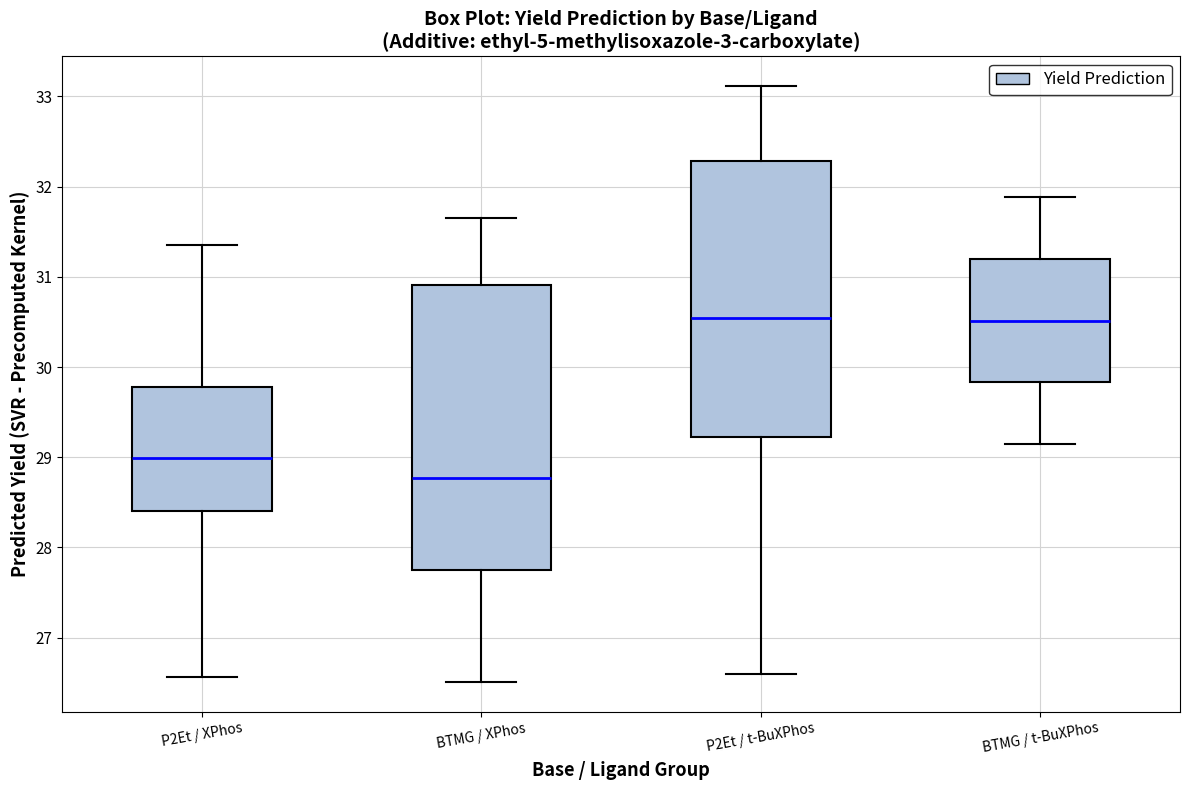

Reading left to right, read every box against the y-axis: the position of its median line, the range the box covers, and the ends of its whiskers. The values are not printed on the chart, so give them approximately, as read against the axis.

P2Et / XPhos: median 29.0, box 28.4 to 29.8, whiskers 26.6 to 31.3
BTMG / XPhos: median 28.8, box 27.7 to 30.9, whiskers 26.5 to 31.7
P2Et / t-BuXPhos: median 30.5, box 29.2 to 32.3, whiskers 26.6 to 33.1
BTMG / t-BuXPhos: median 30.5, box 29.8 to 31.2, whiskers 29.1 to 31.9